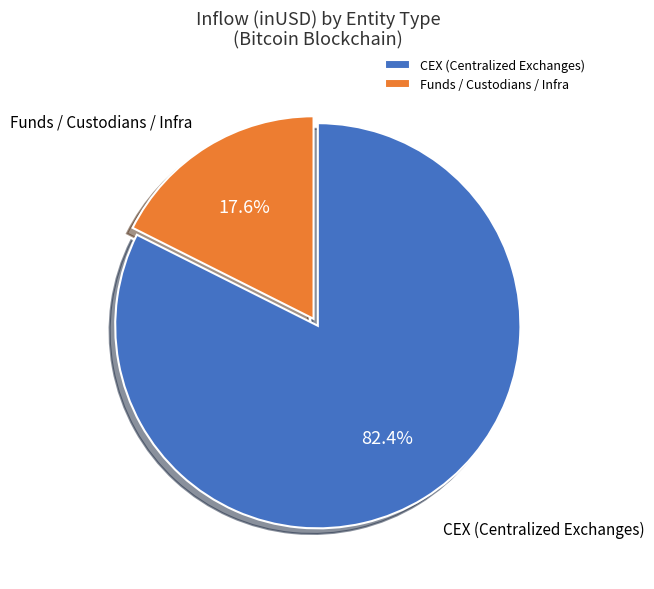

To the nearest percent, what is the difference between the largest and smallest slice percentages?

65%